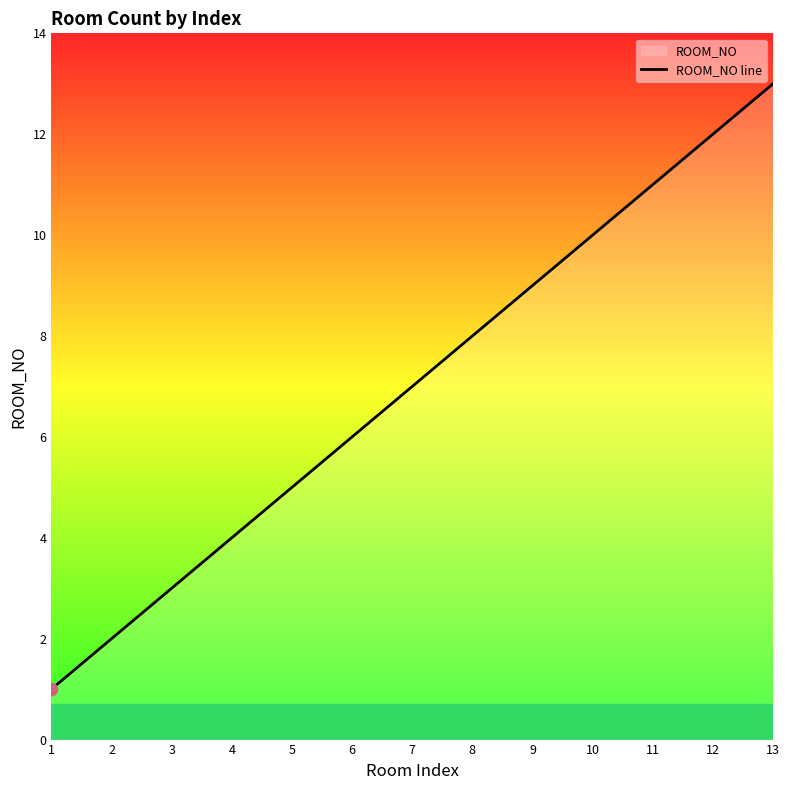

Approximately how many times larger is the value at 8 compared to 10?

0.8